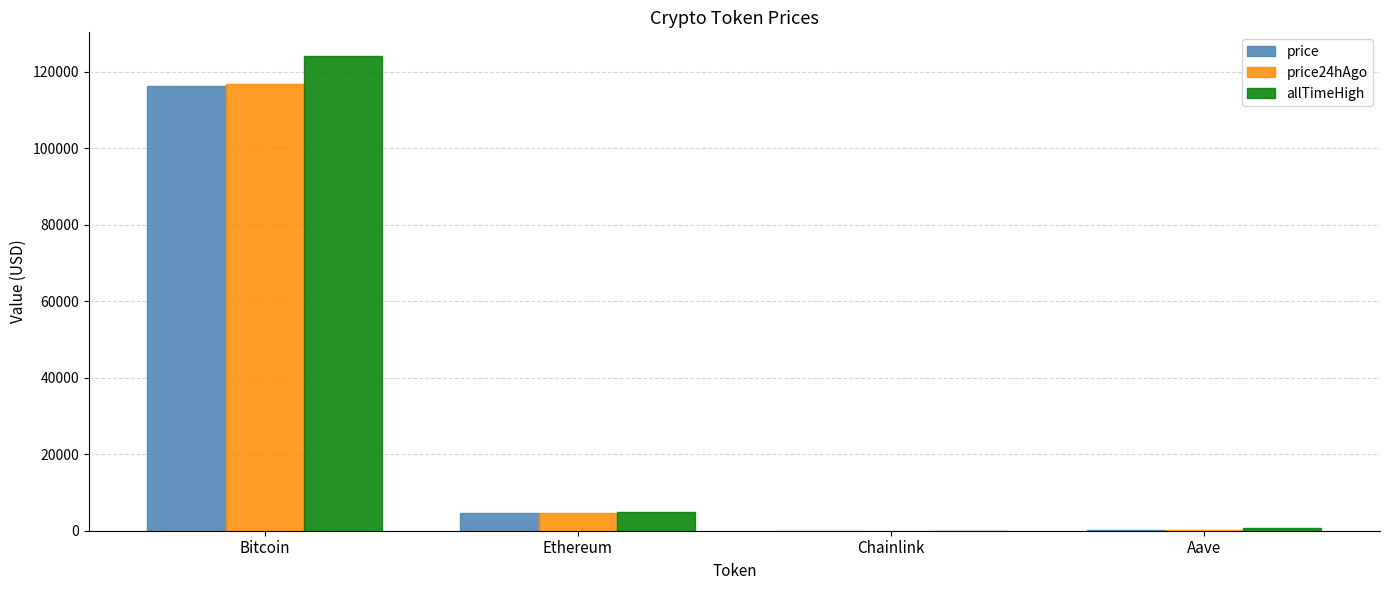

What is the sum of the price24hAgo values at Ethereum and Chainlink?

4528.0